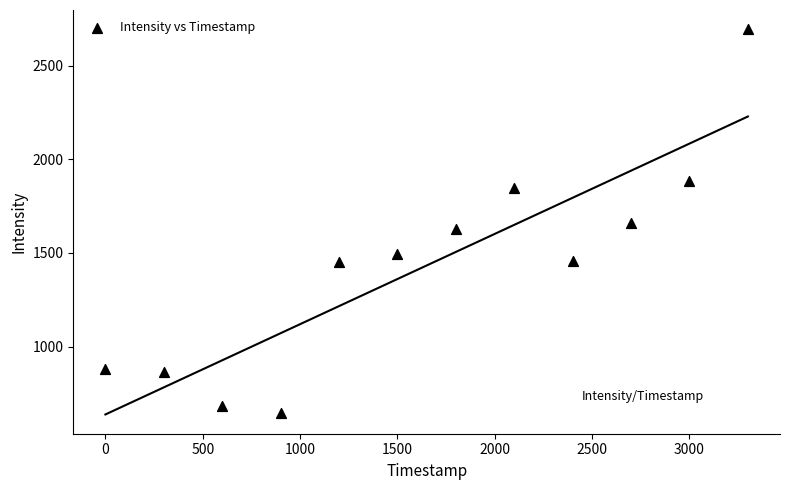

What is the average Y value?

1433.2